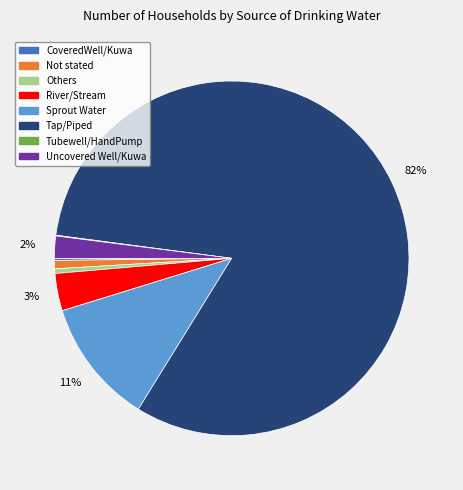

Does any single category account for the majority?

Yes